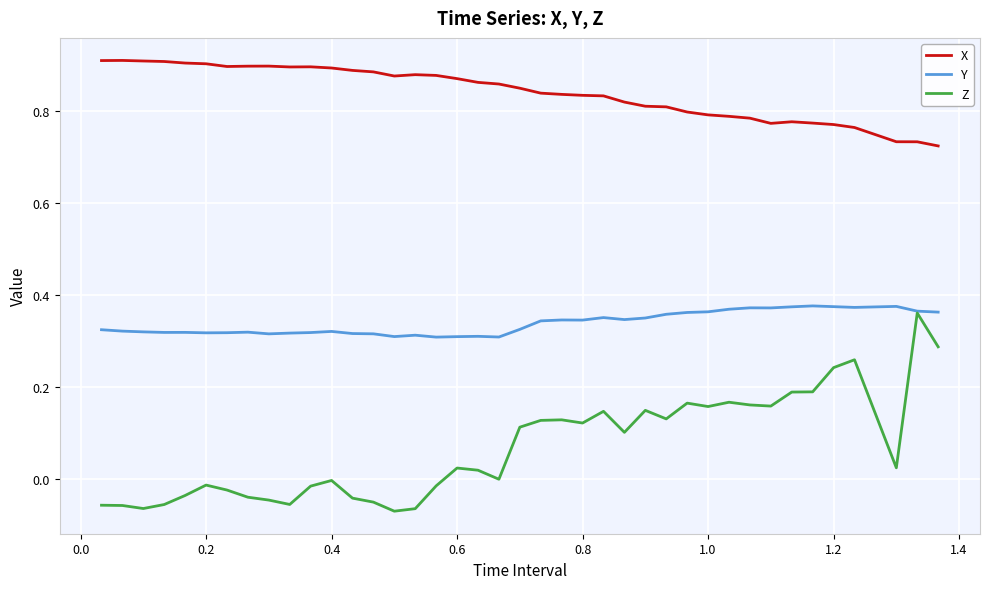

Does the chart have visible grid lines?

Yes